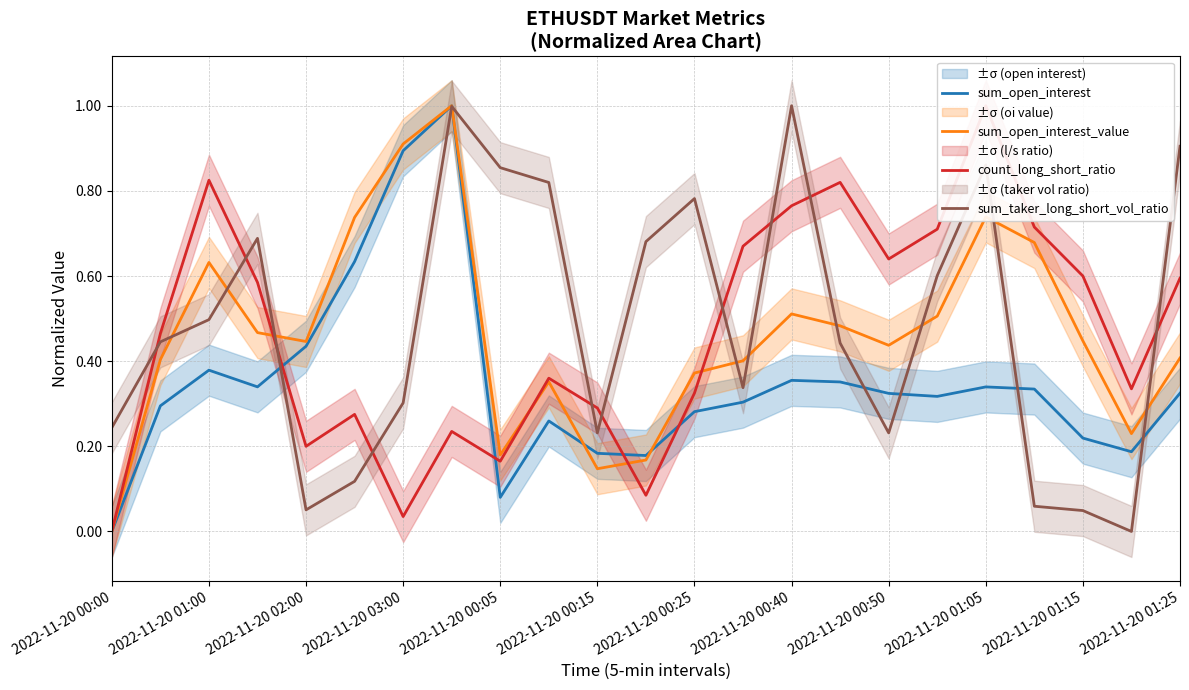

What is the value of the sum_open_interest point at the 8th from the left?

1.0